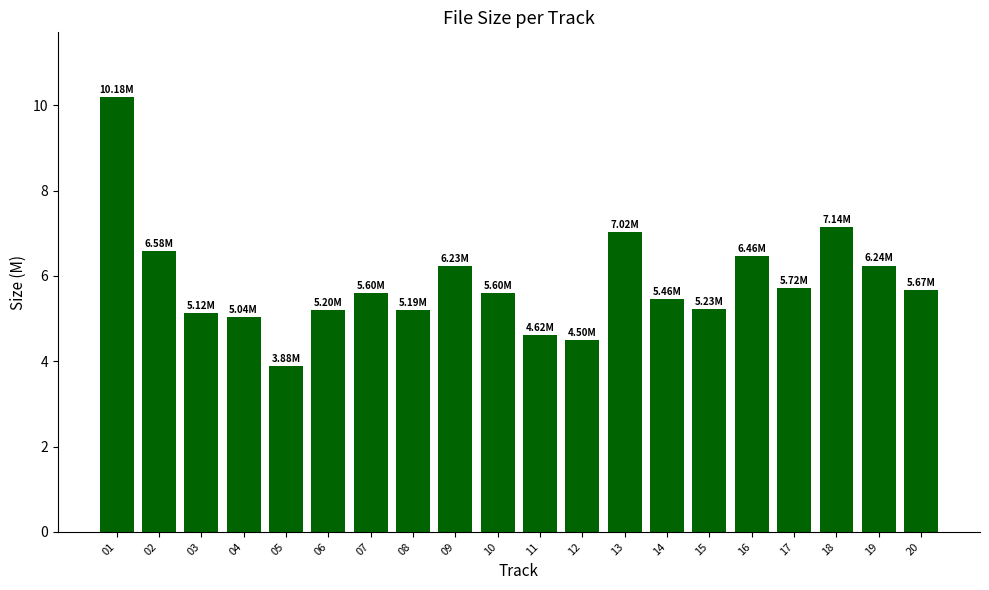

What is the approximate value at 10?

5.6